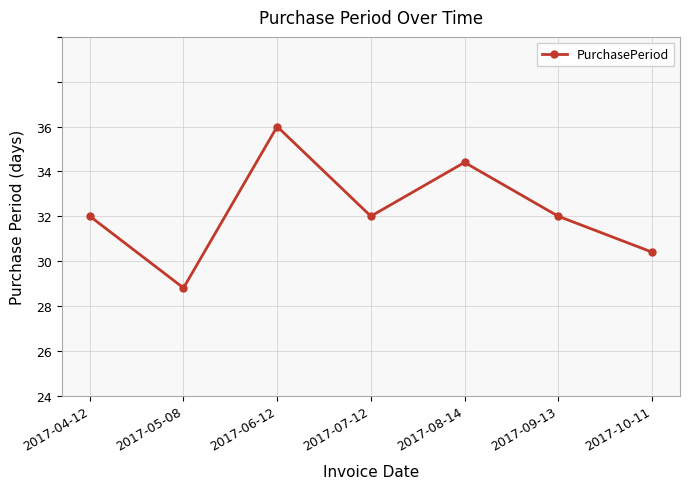

What is the ratio of the value at 2017-07-12 to the value at 2017-10-11?

1.1